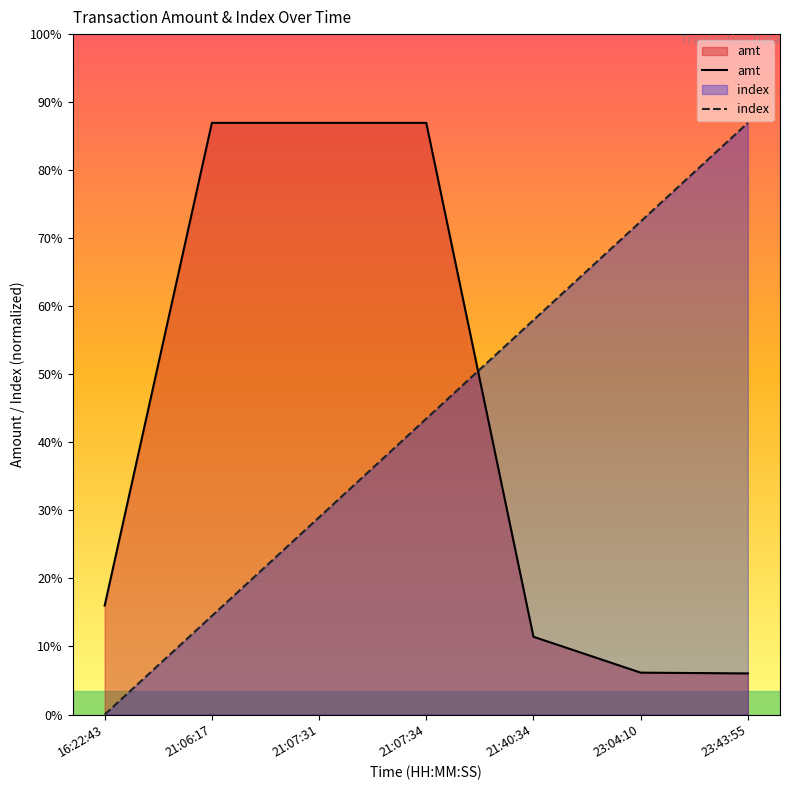

Reading left to right, list all the values displayed in this chart.

index: 0.0	1266.7	2533.3	3800.0	5066.7	6333.3	7600.0
amt: 1400.0	7600.0	7600.0	7600.0	999.0	538.0	528.0